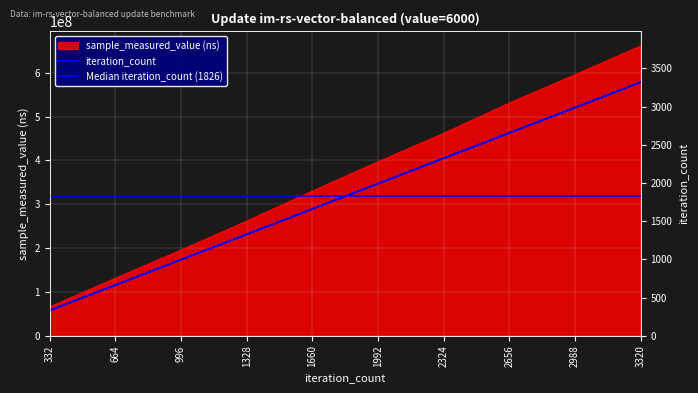

Which has a higher value, 996 or 2324?

2324